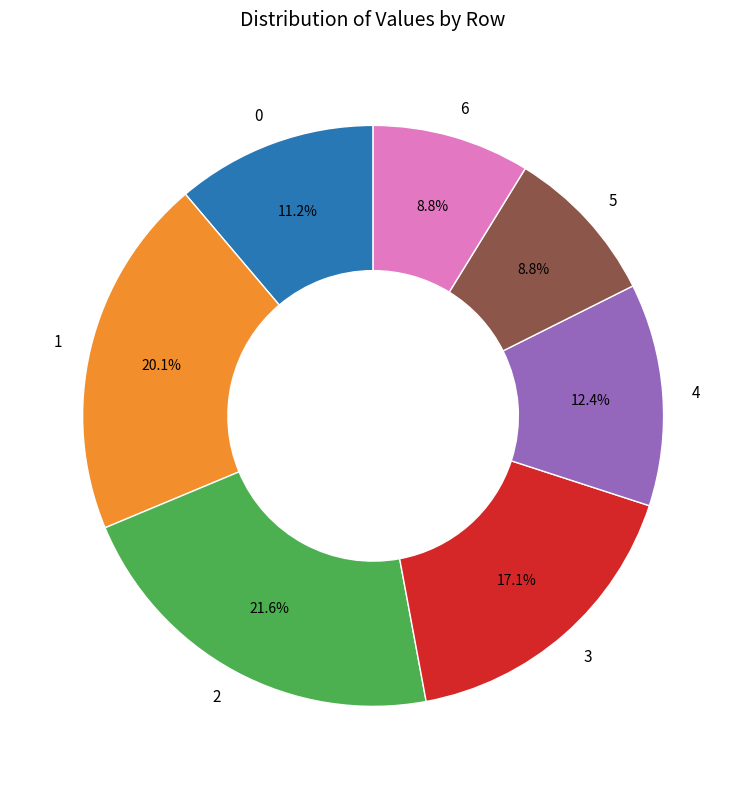

Count the number of slices in the pie.

7